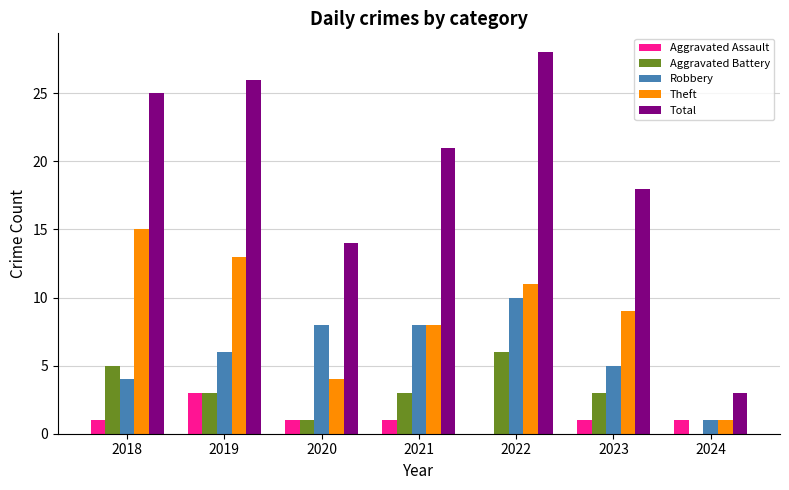

The value of Robbery at 2022 is 17. True or false?

False